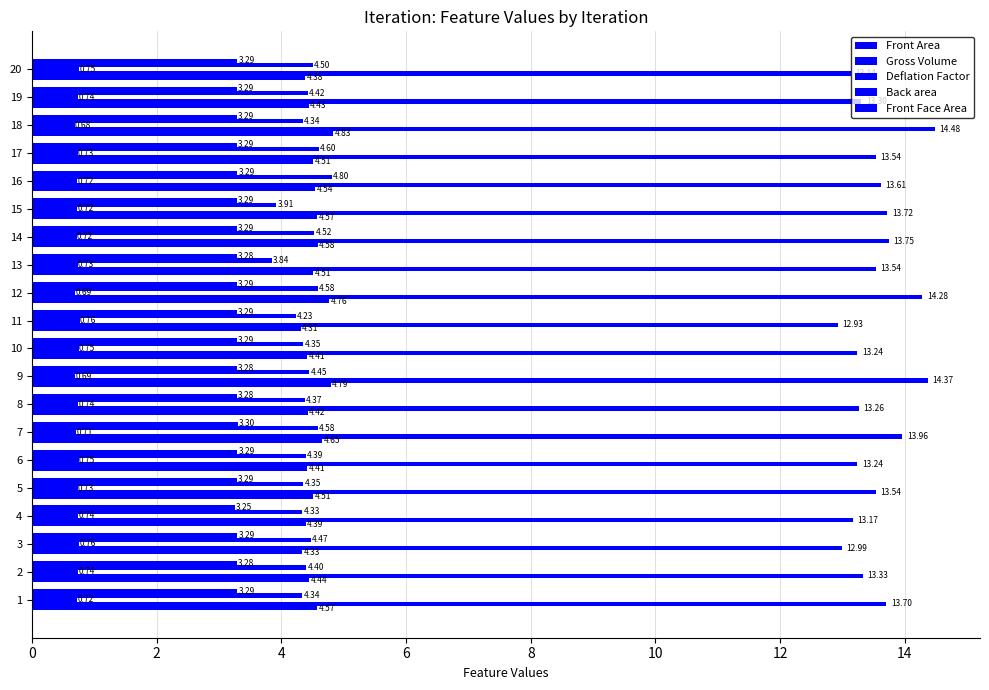

Between 17 and 12, which is larger?

12